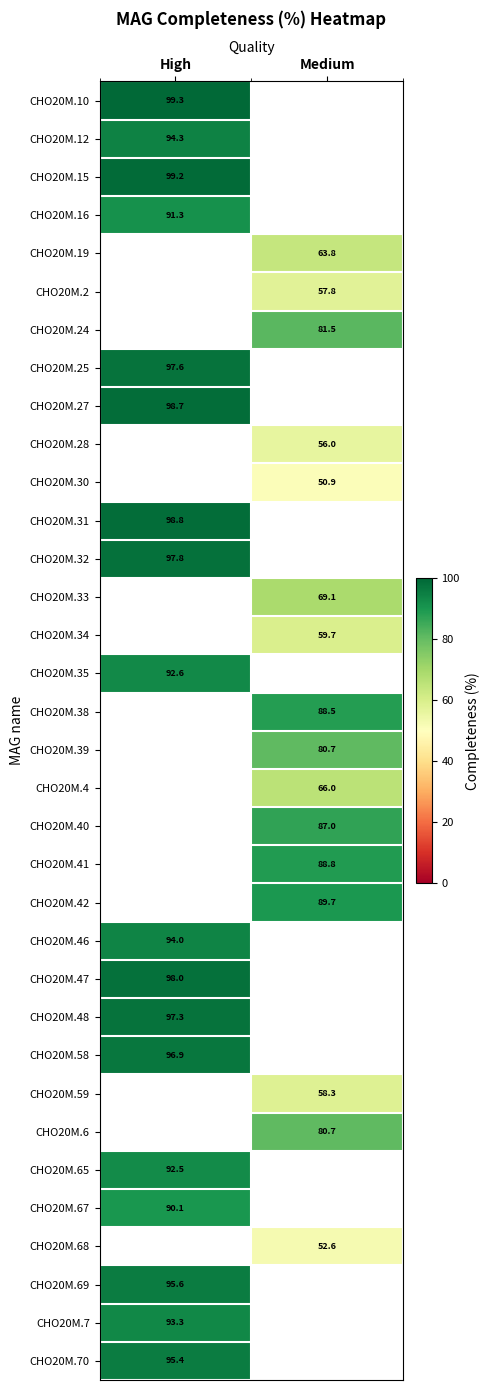

Which has a higher value, Medium or High?

High